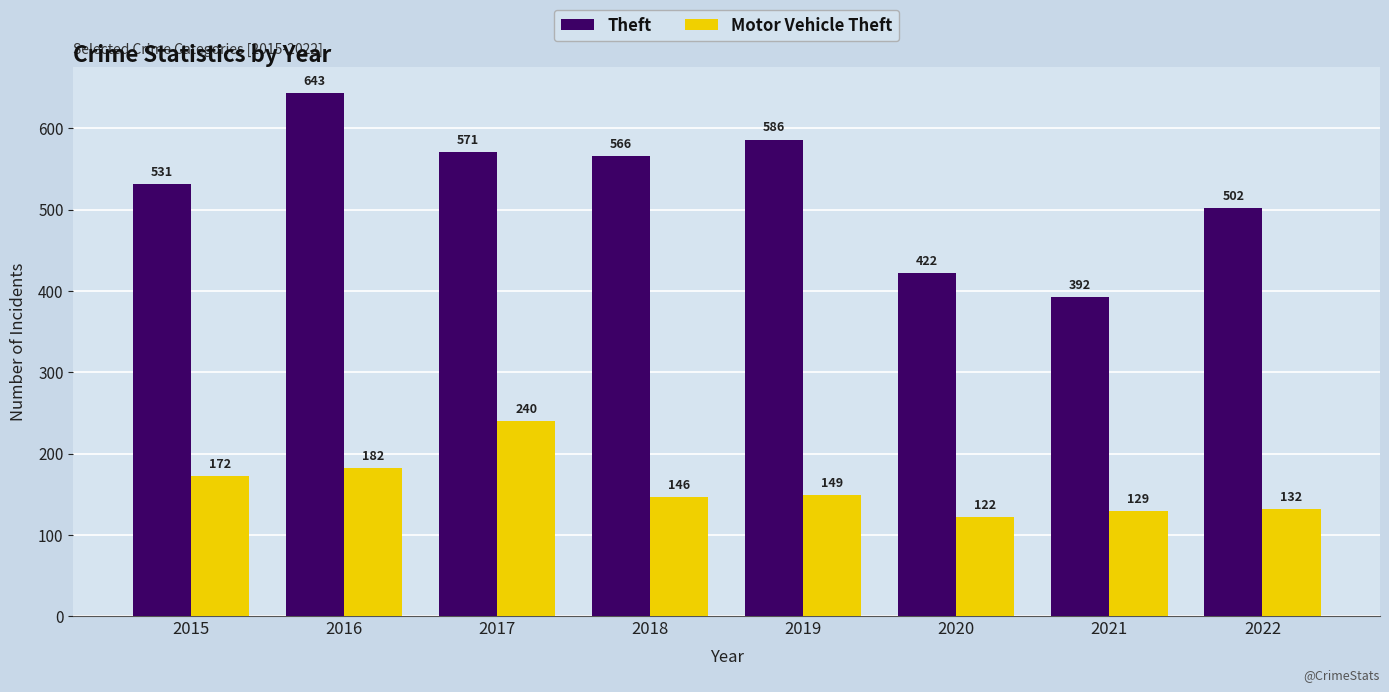

How many categories are shown in the chart?

8